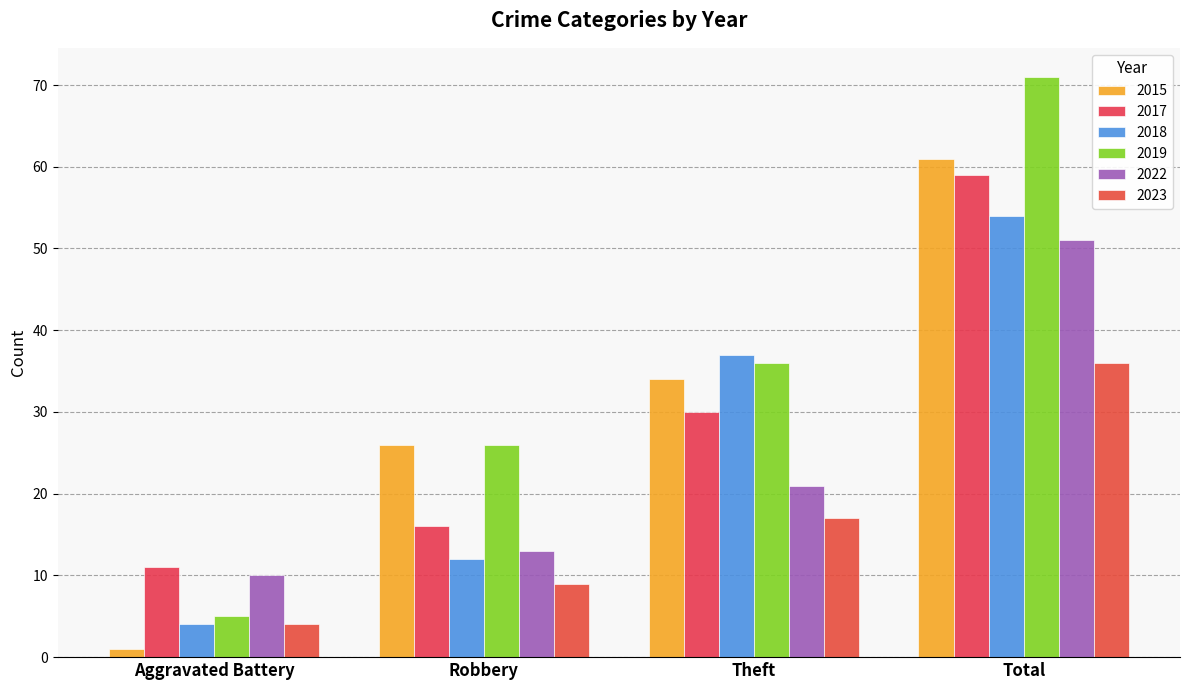

Which has a higher value, Total or Aggravated Battery?

Total